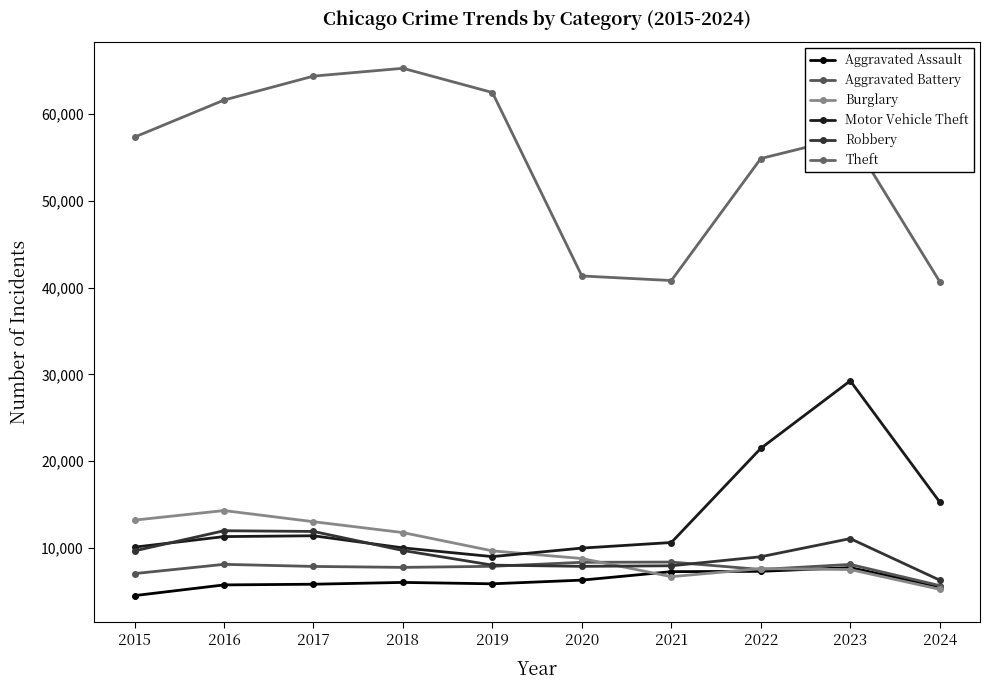

Is this an area chart (filled region under the line)?

No